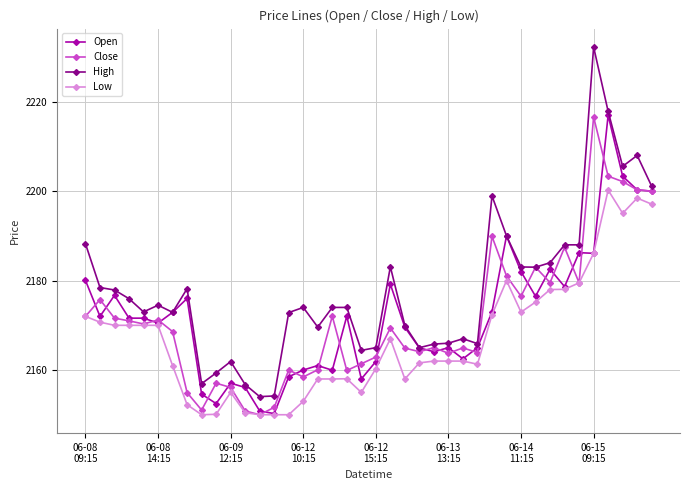

Which series has the largest total across all categories?

High